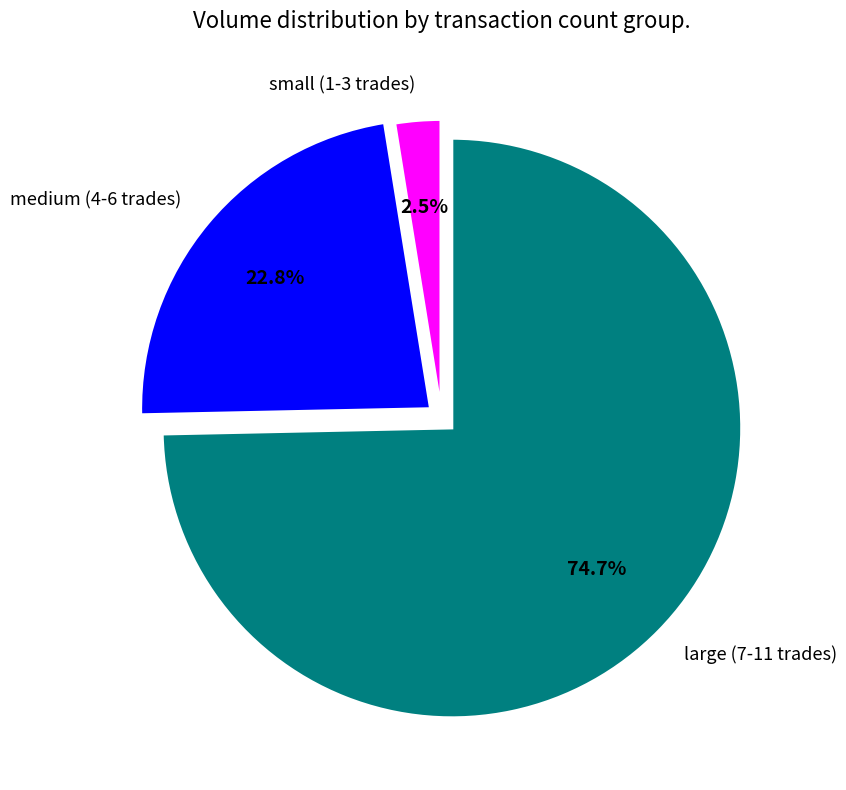

Which slice is the smallest?

small (1-3 trades)